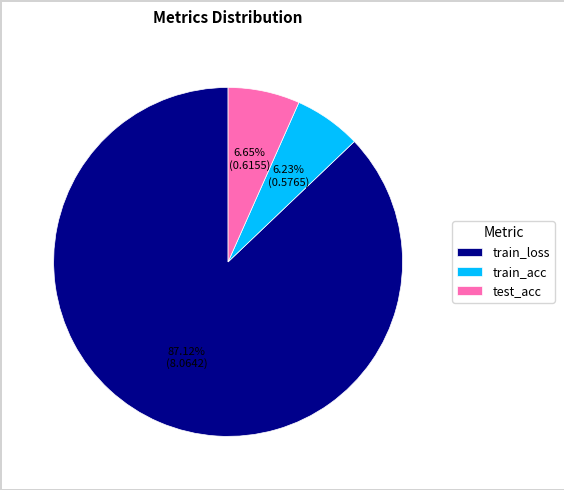

Do train_acc and train_loss together represent more than half of the pie?

Yes